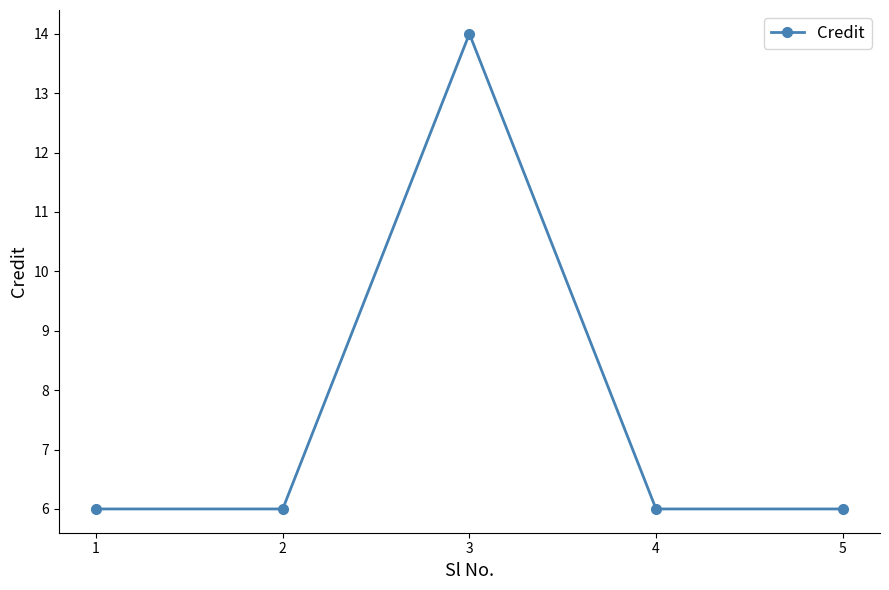

What is the minimum value shown in the chart?

6